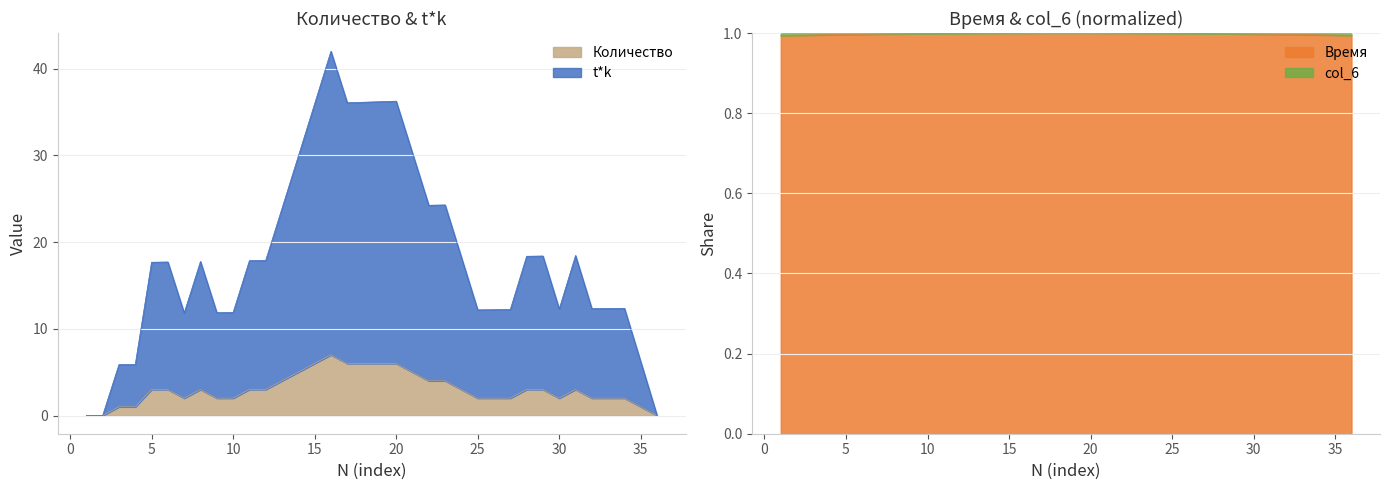

The value of col_6 at 36 is 1.0. True or false?

True